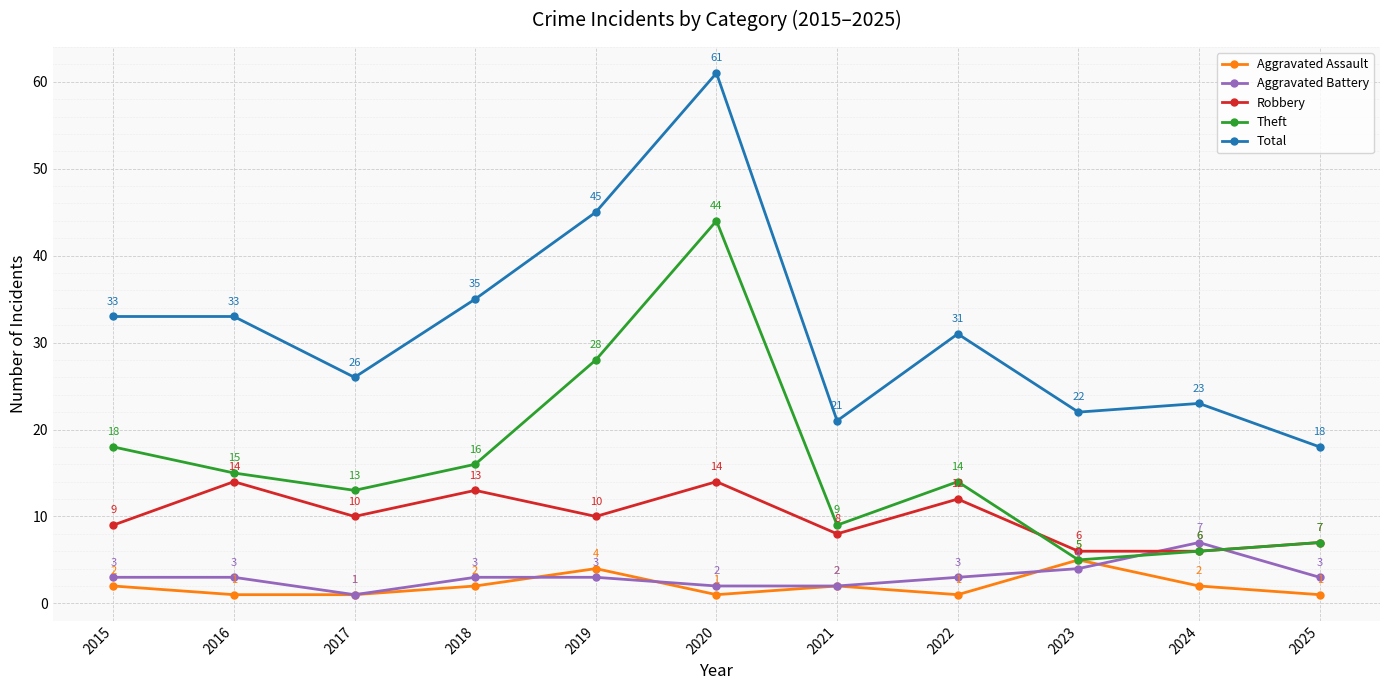

Reading left to right, what are all the values shown in this chart?

Aggravated Assault: 2	1	1	2	4	1	2	1	5	2	1
Aggravated Battery: 3	3	1	3	3	2	2	3	4	7	3
Robbery: 9	14	10	13	10	14	8	12	6	6	7
Theft: 18	15	13	16	28	44	9	14	5	6	7
Total: 33	33	26	35	45	61	21	31	22	23	18